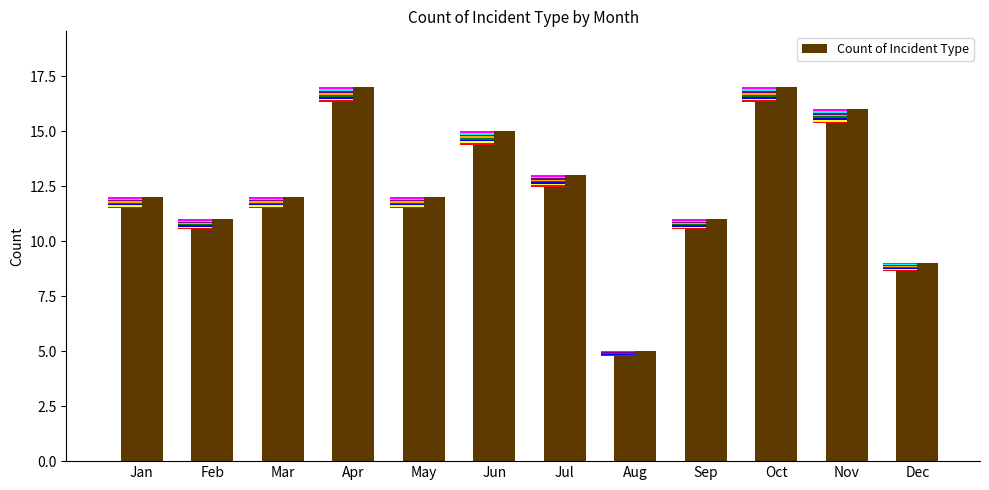

Is it true that the value at Dec is 15?

False